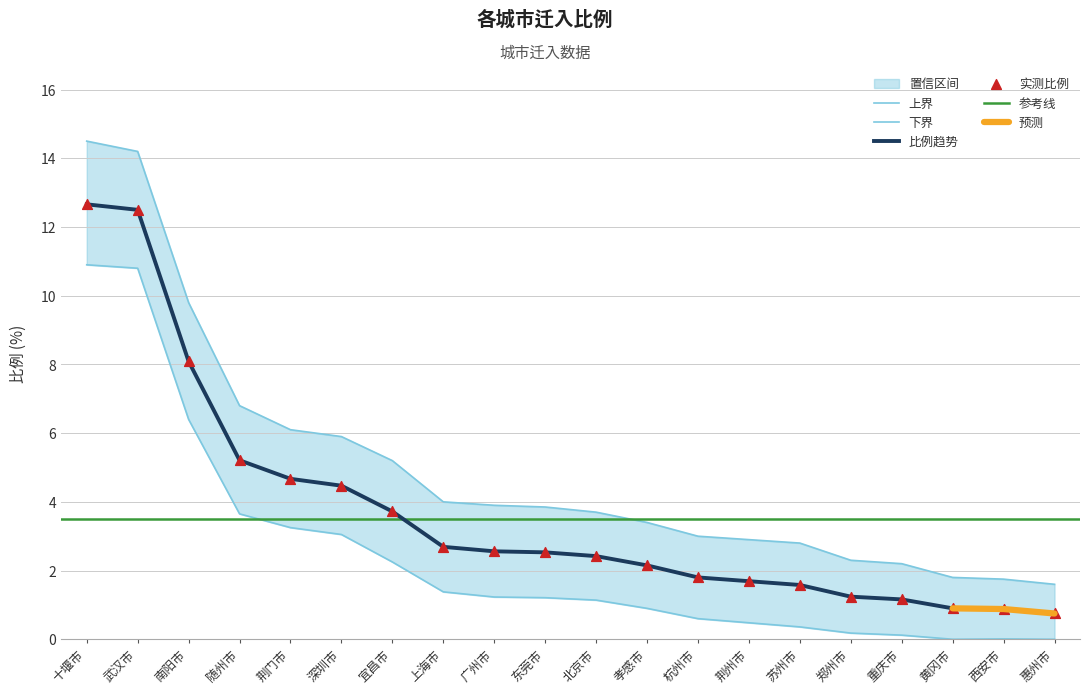

What is the change in value from 十堰市 to 宜昌市?

-8.9